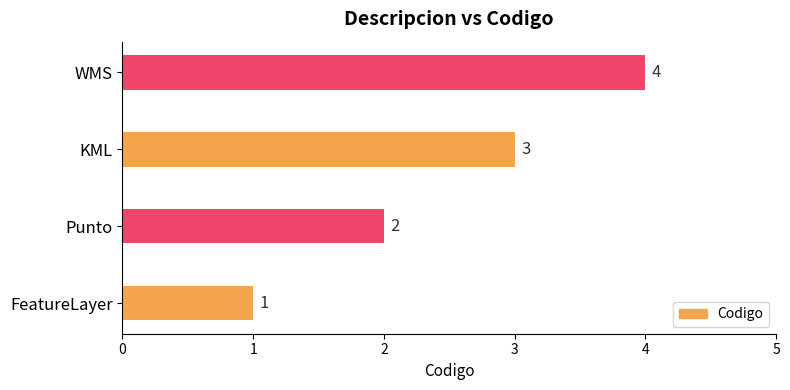

How many bars are there in total?

4